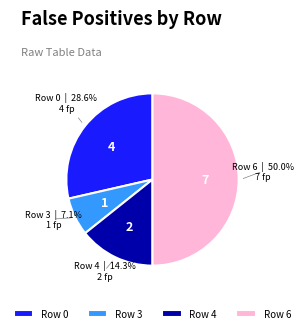

Does Row 0 account for over 50% of the chart?

No